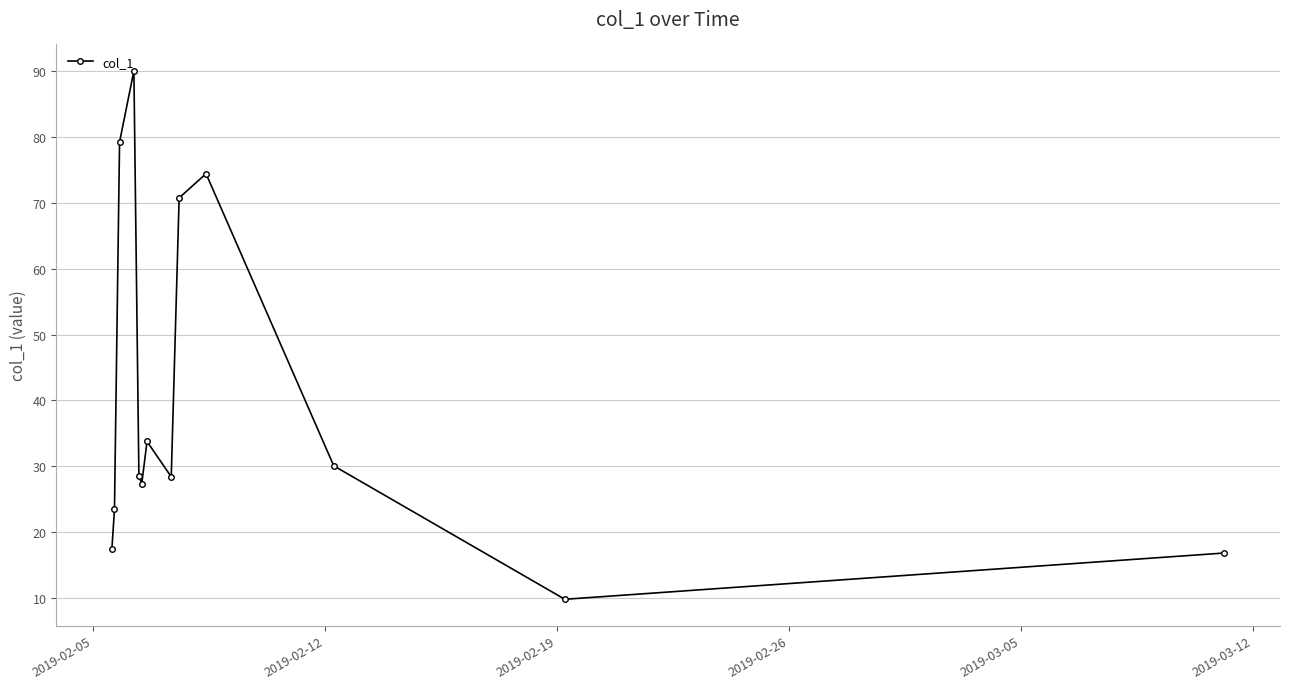

How many interior local peaks (higher than both neighbors) does the data have?

3